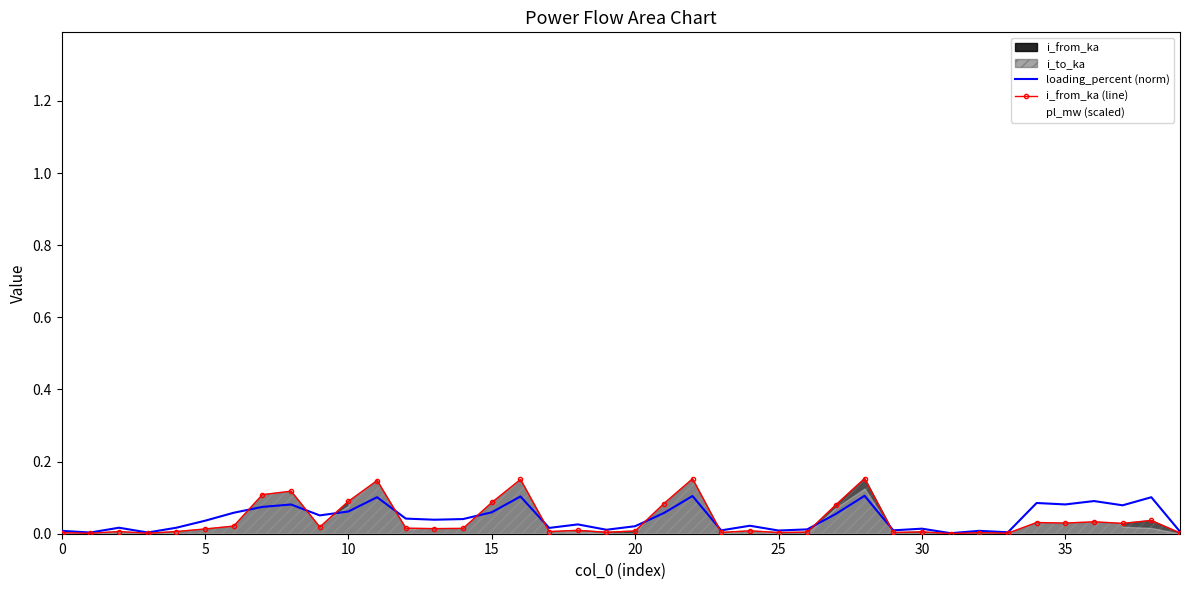

Reading right to left, transcribe all the data shown in this chart.

loading_percent (norm): 0.0	0.1	0.1	0.1	0.1	0.1	0.0	0.0	0.0	0.0	0.0	0.1	0.1	0.0	0.0	0.0	0.0	0.1	0.1	0.0	0.0	0.0	0.0	0.1	0.1	0.0	0.0	0.0	0.1	0.1	0.1	0.1	0.1	0.1	0.0	0.0	0.0	0.0	0.0	0.0
i_from_ka (line): 0.0	0.0	0.0	0.0	0.0	0.0	0.0	0.0	0.0	0.0	0.0	0.2	0.1	0.0	0.0	0.0	0.0	0.2	0.1	0.0	0.0	0.0	0.0	0.2	0.1	0.0	0.0	0.0	0.1	0.1	0.0	0.1	0.1	0.0	0.0	0.0	0.0	0.0	0.0	0.0